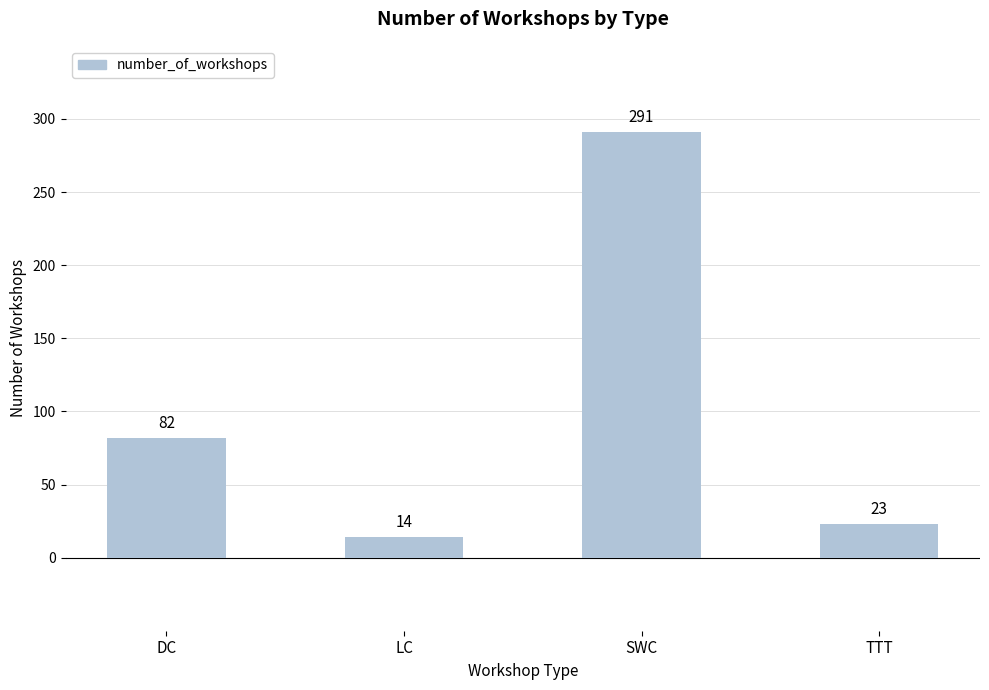

What value does the data have at TTT?

23